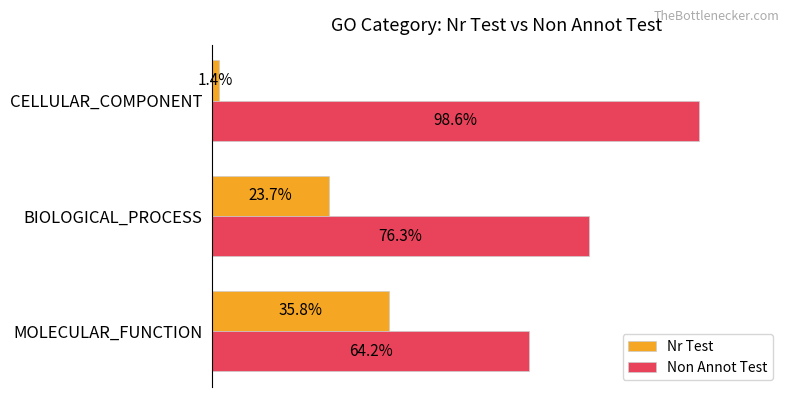

Is the value of Non Annot Test at MOLECULAR_FUNCTION greater than the value of Nr Test at BIOLOGICAL_PROCESS?

Yes